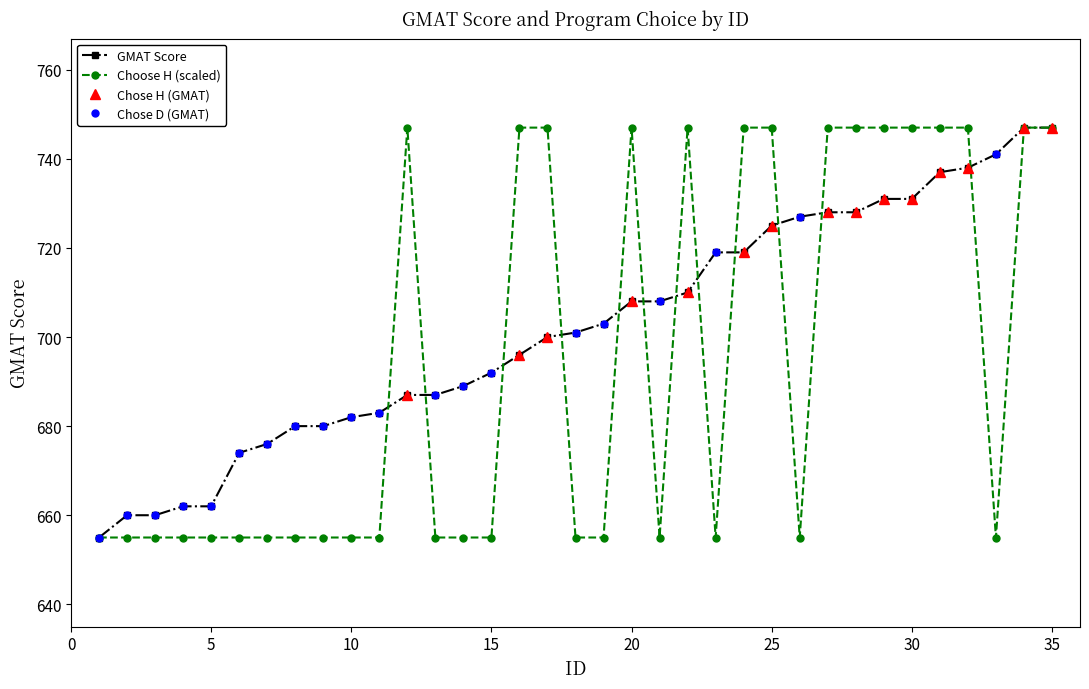

Where is the first local minimum for Choose H?

21